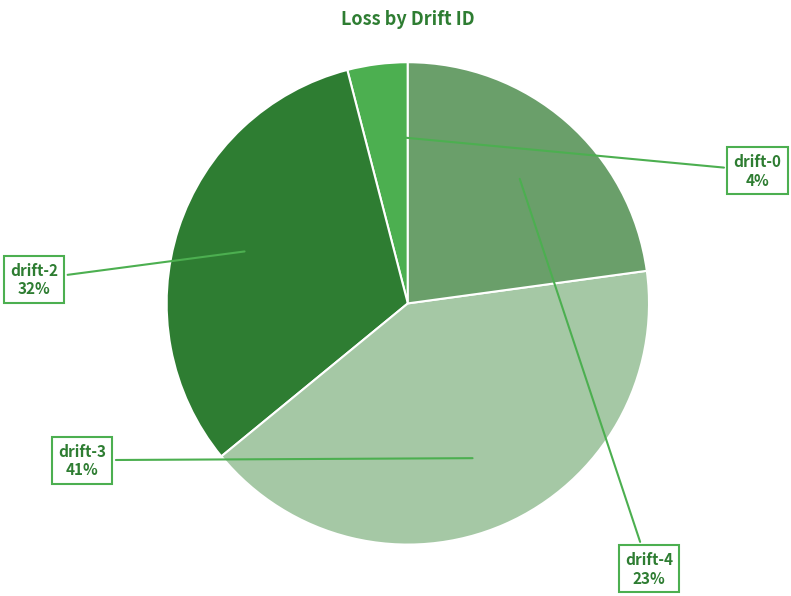

Between drift-0 and drift-3, which is larger?

drift-3